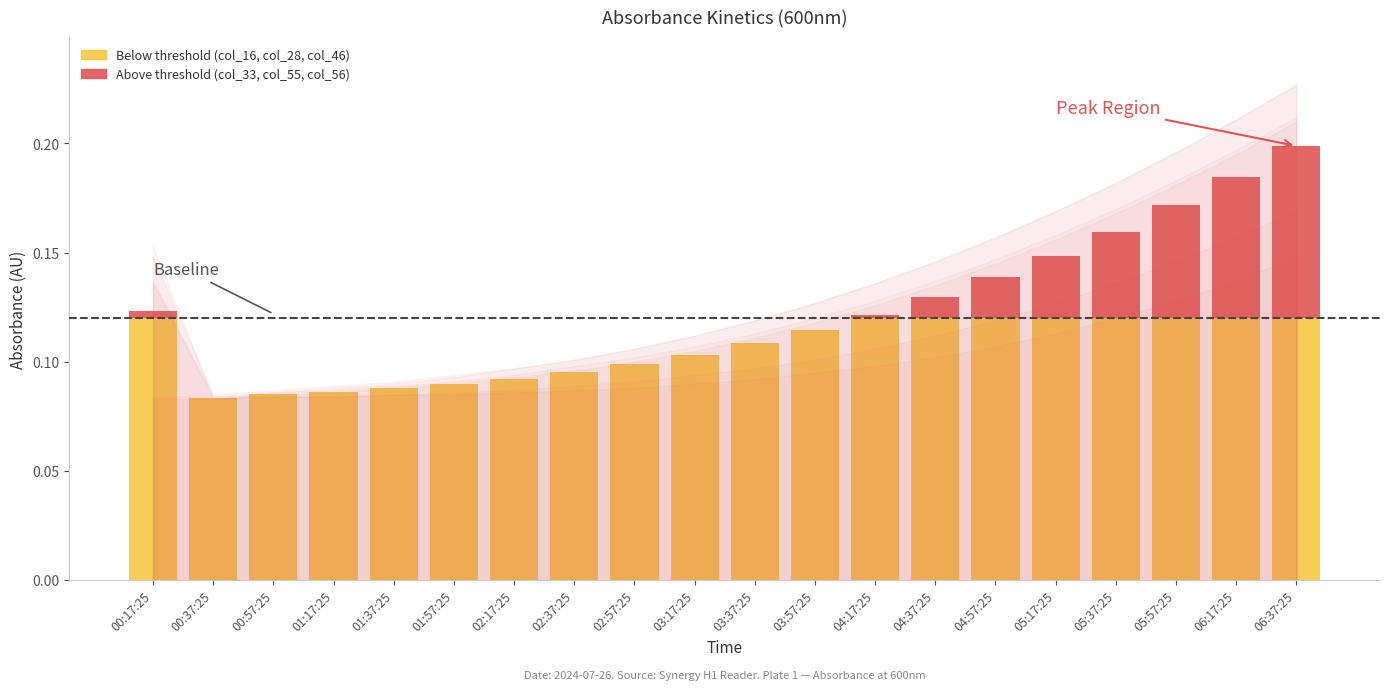

What is the sum of the col_56 values at 04:37:25 and 05:37:25?

0.3